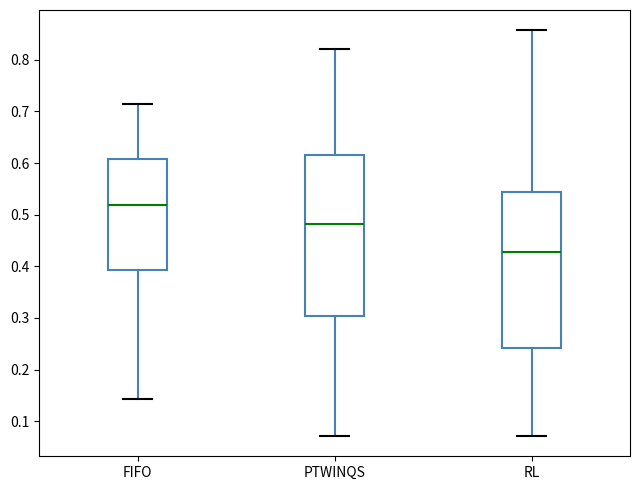

Reading left to right, transcribe this box plot: for each box, give where its median line is, the range the box spans, and where its two whiskers end, as read against the y-axis. The values are not printed on the chart, so give them approximately, as read against the axis.

FIFO: median 0.52, box 0.39 to 0.61, whiskers 0.14 to 0.71
PTWINQS: median 0.48, box 0.30 to 0.62, whiskers 0.07 to 0.82
RL: median 0.43, box 0.24 to 0.54, whiskers 0.07 to 0.86